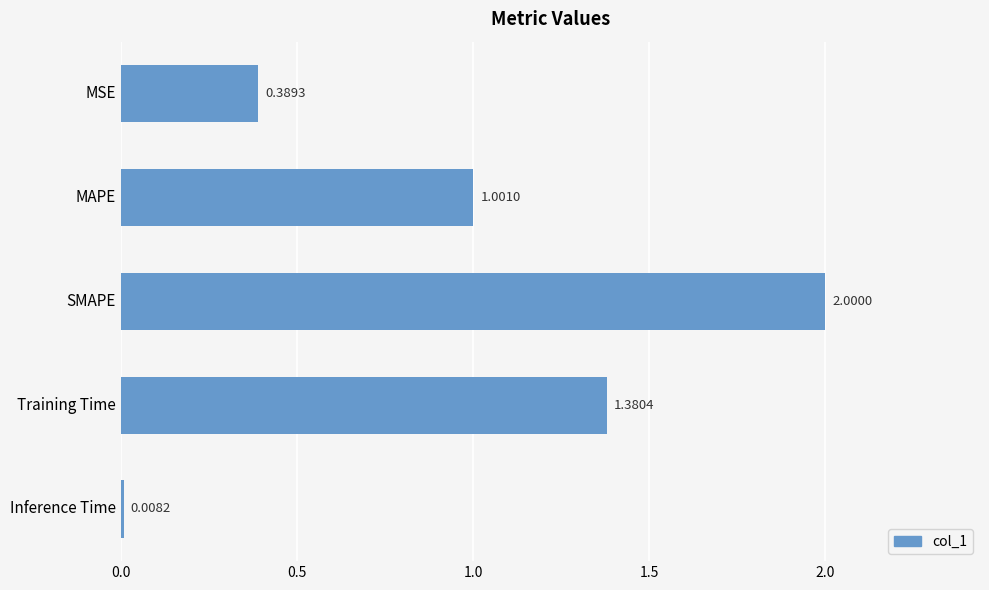

Which label corresponds to the largest value in the chart?

SMAPE